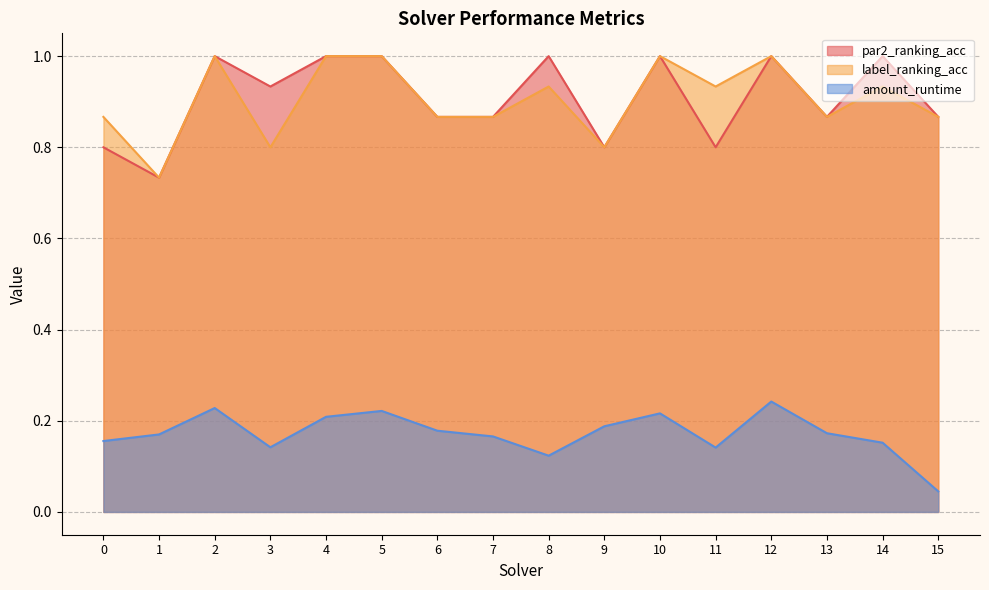

At which category does par2_ranking_acc reach its first local valley?

1